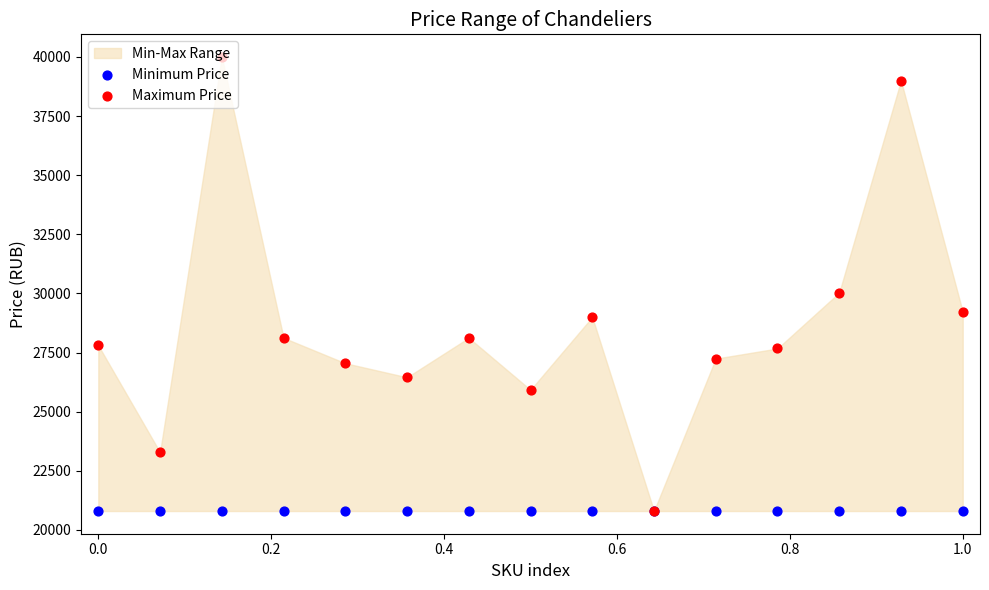

Which series reaches the minimum Y coordinate?

Minimum Price